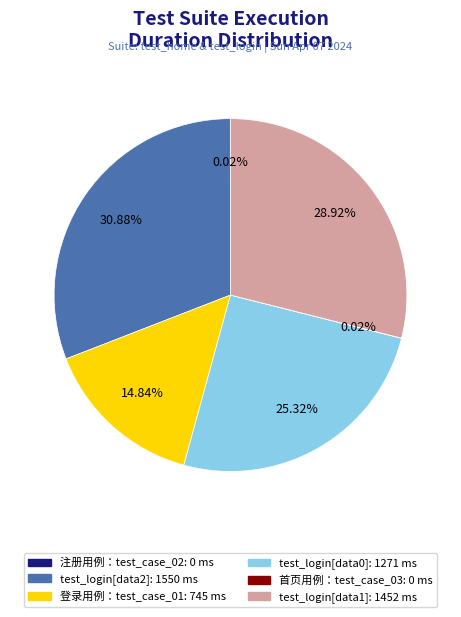

Is there any slice that represents more than half of the pie?

No